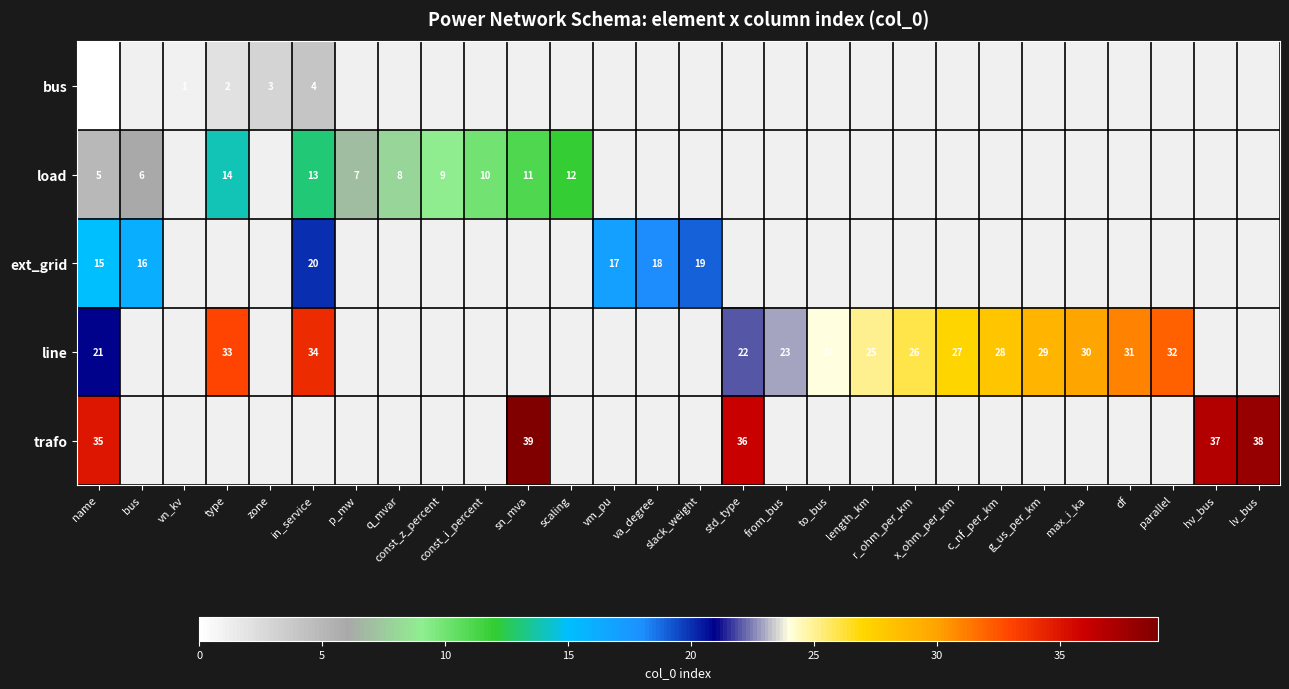

What is the sum of the load values at sn_mva and in_service?

24